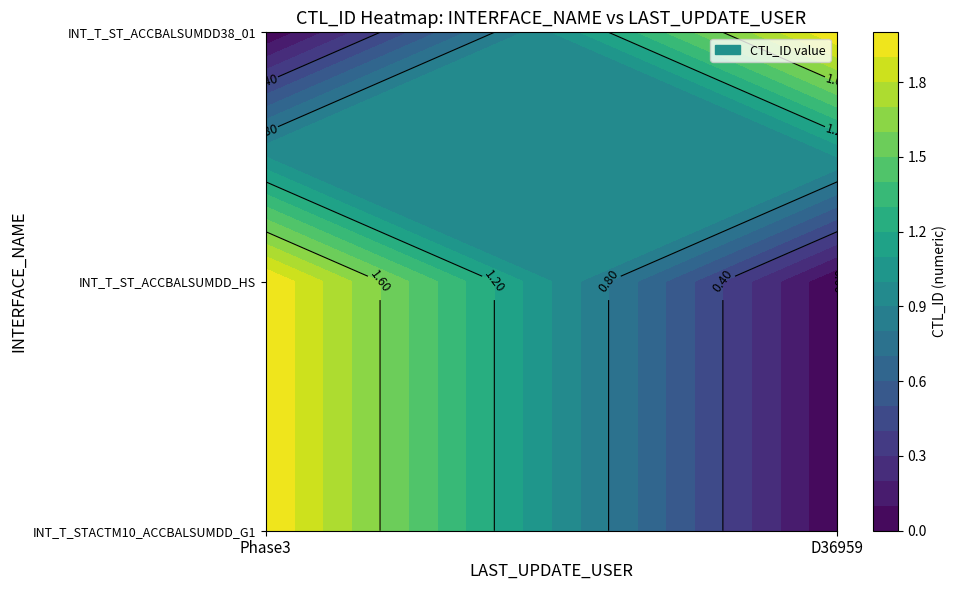

At which label is INT_T_STACTM10_ACCBALSUMDD_G1 closest to 1?

Phase3